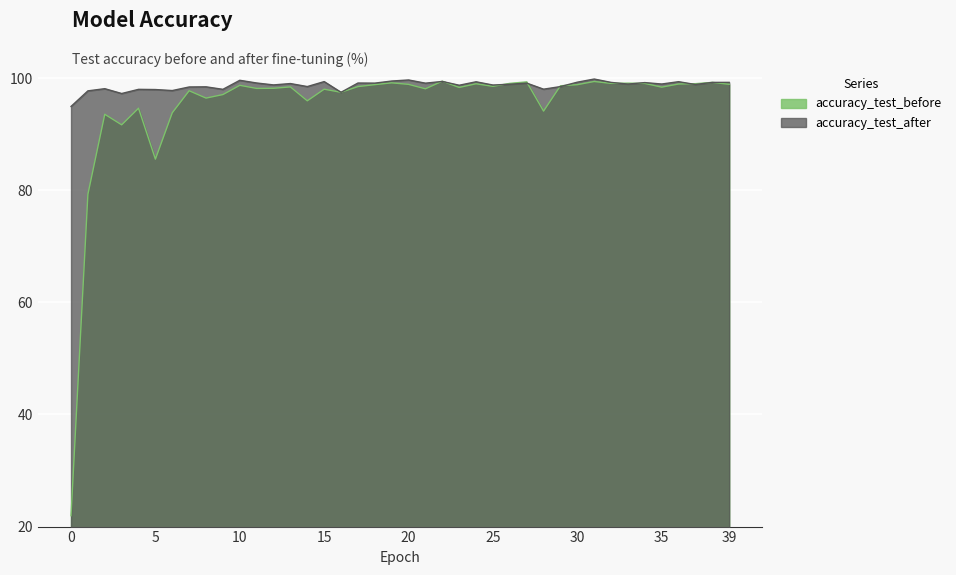

What are all the series names shown in the legend?

accuracy_test_before, accuracy_test_after